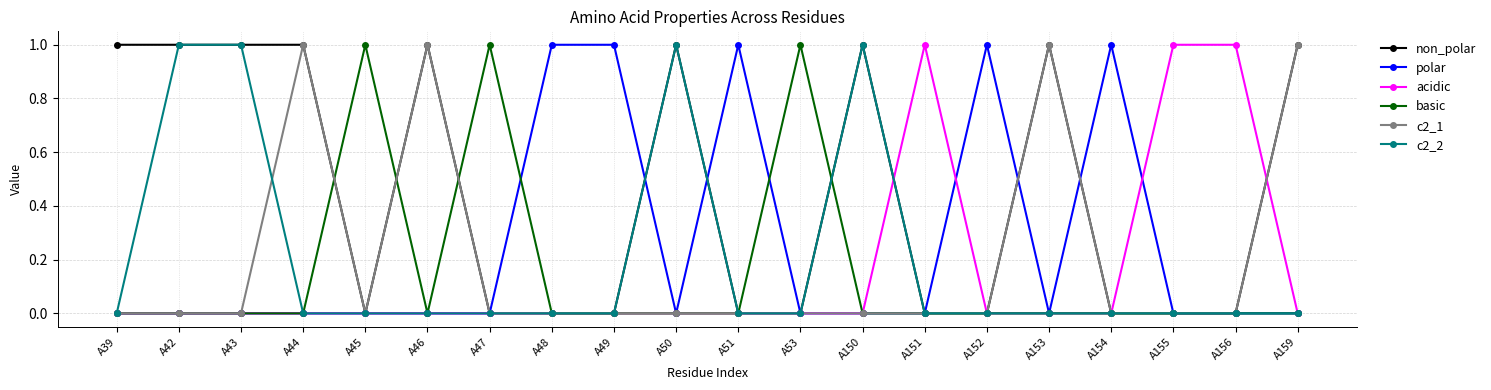

Is the value of acidic at A50 greater than the value of polar at A51?

No